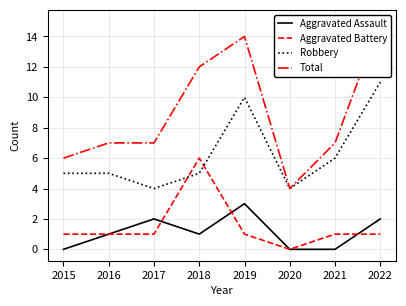

Which category has the highest value across all series?

2022